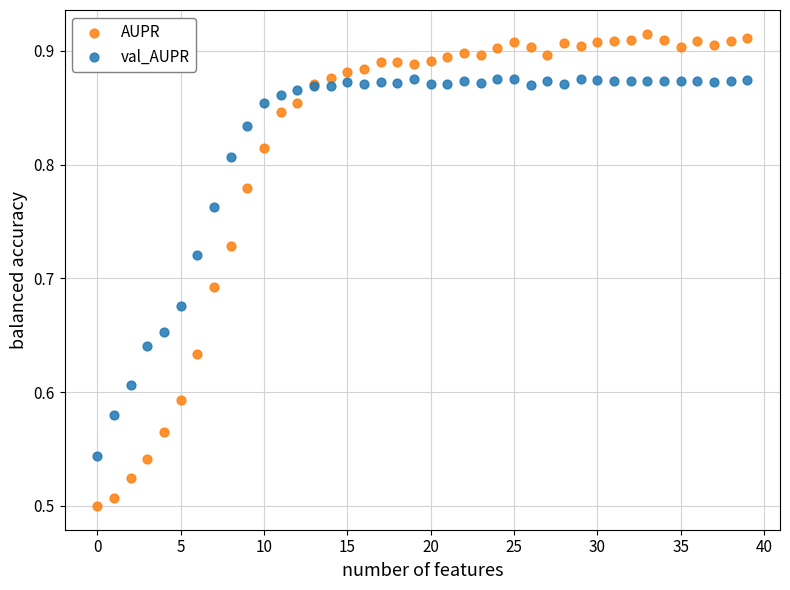

What are all the series names shown in the legend?

AUPR, val_AUPR